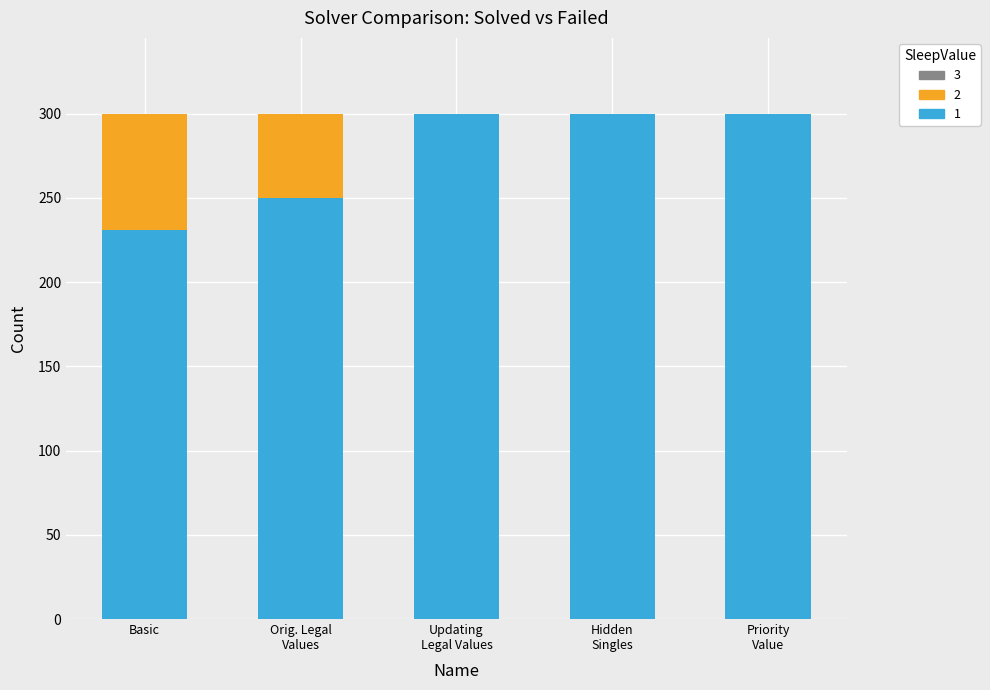

True or false: 1 has a value of 408 at Basic.

False